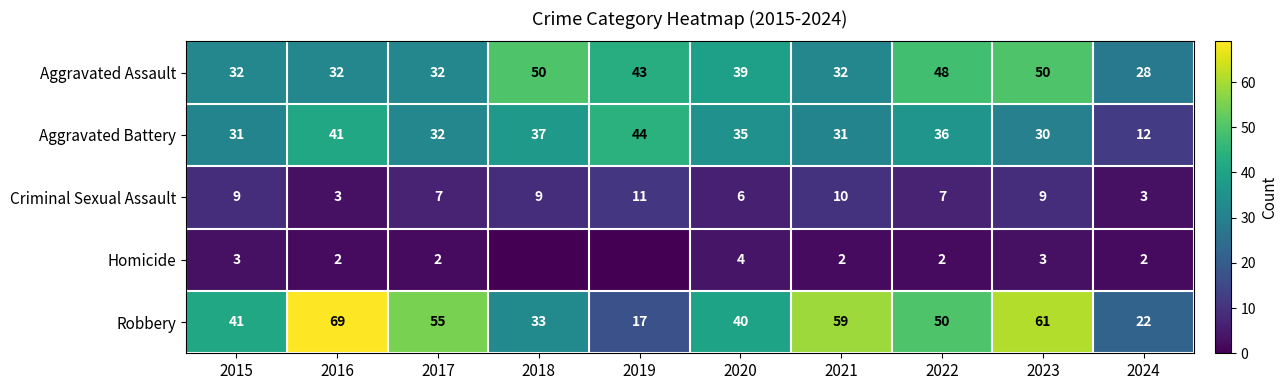

Rank the categories by Robbery value from lowest to highest.

2019, 2024, 2018, 2020, 2015, 2022, 2017, 2021, 2023, 2016